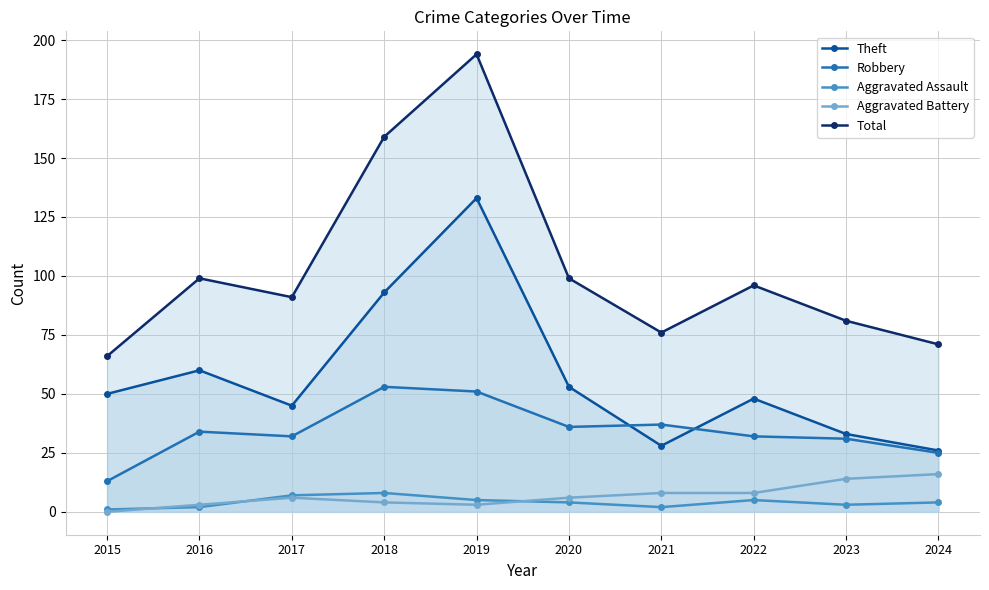

The Aggravated Battery series shows 0 at 2015. True or false?

True